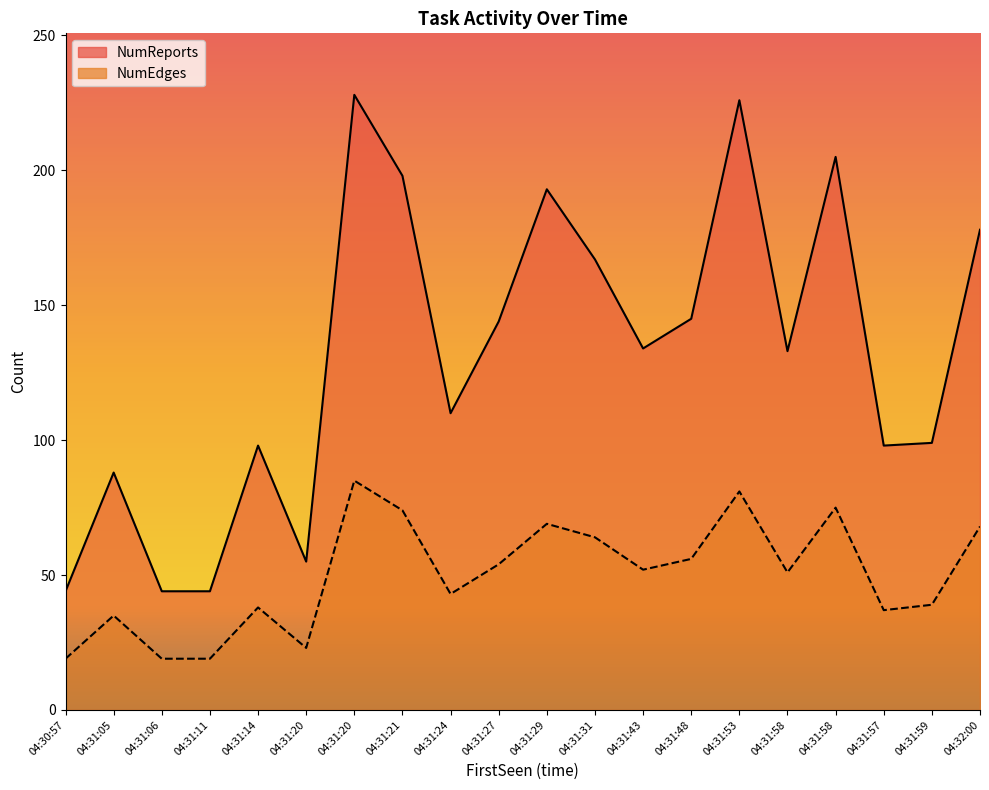

True or false: NumReports and NumEdges intersect in this chart.

False